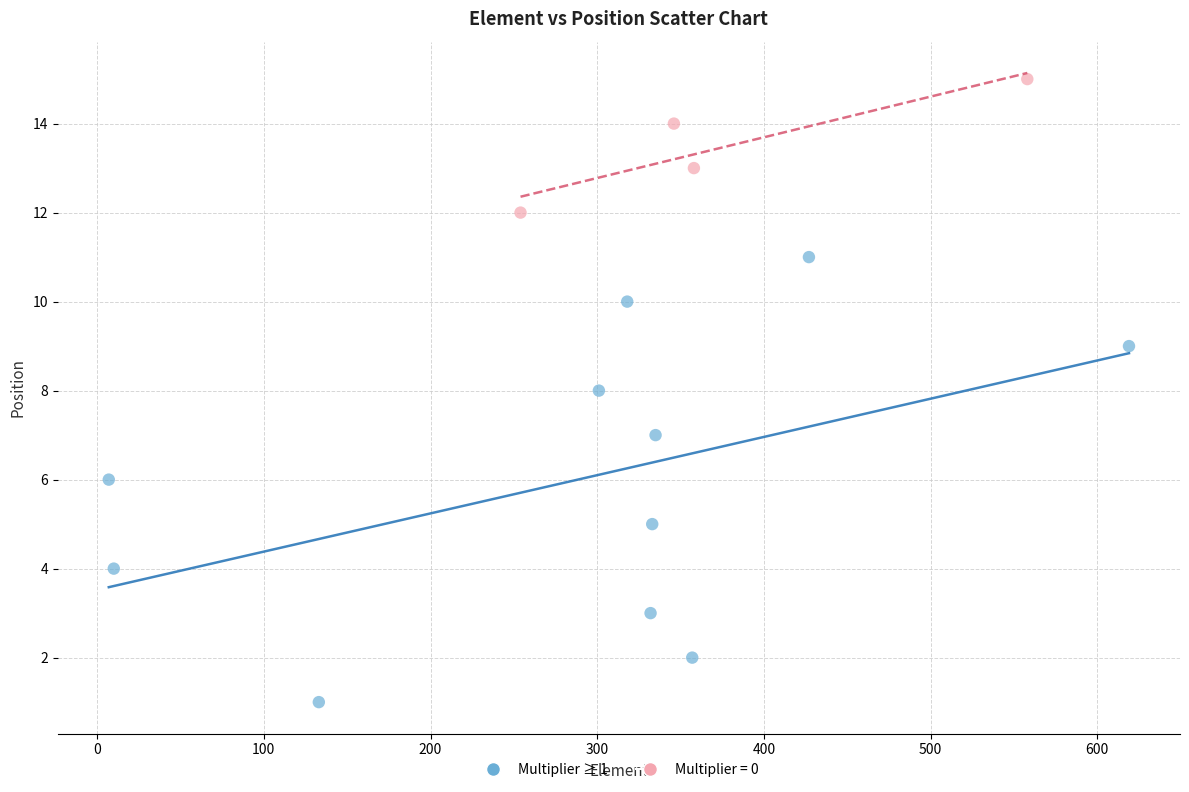

Which series reaches the maximum Y coordinate?

Multiplier = 0